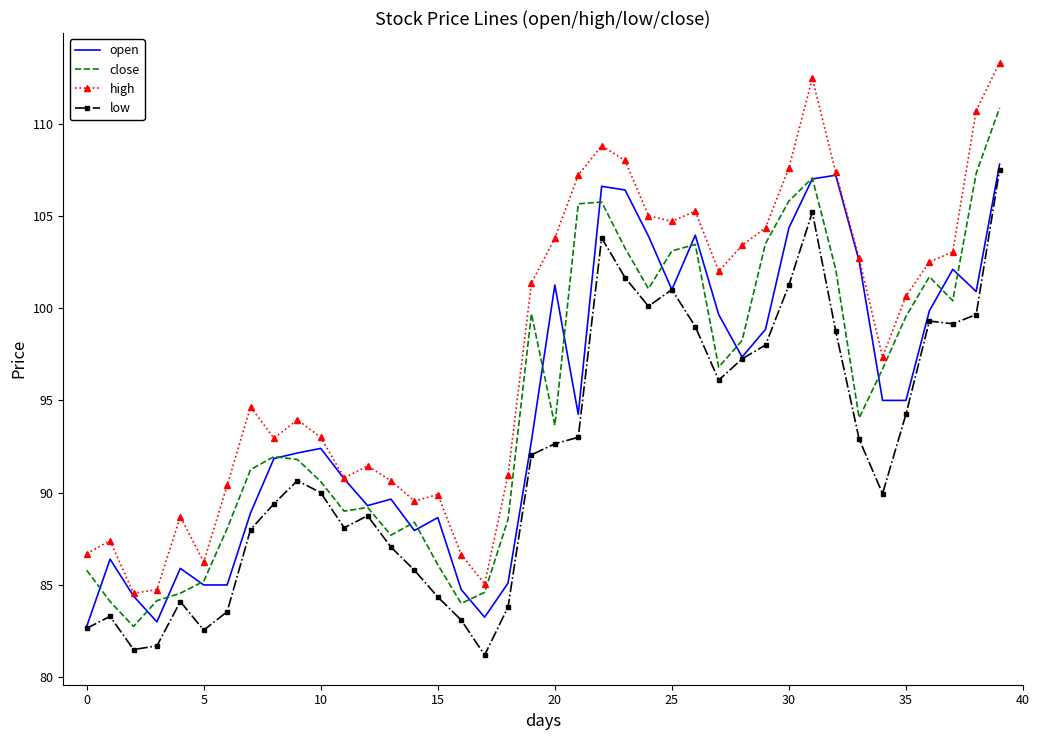

What is the highest value of the open series?

107.8